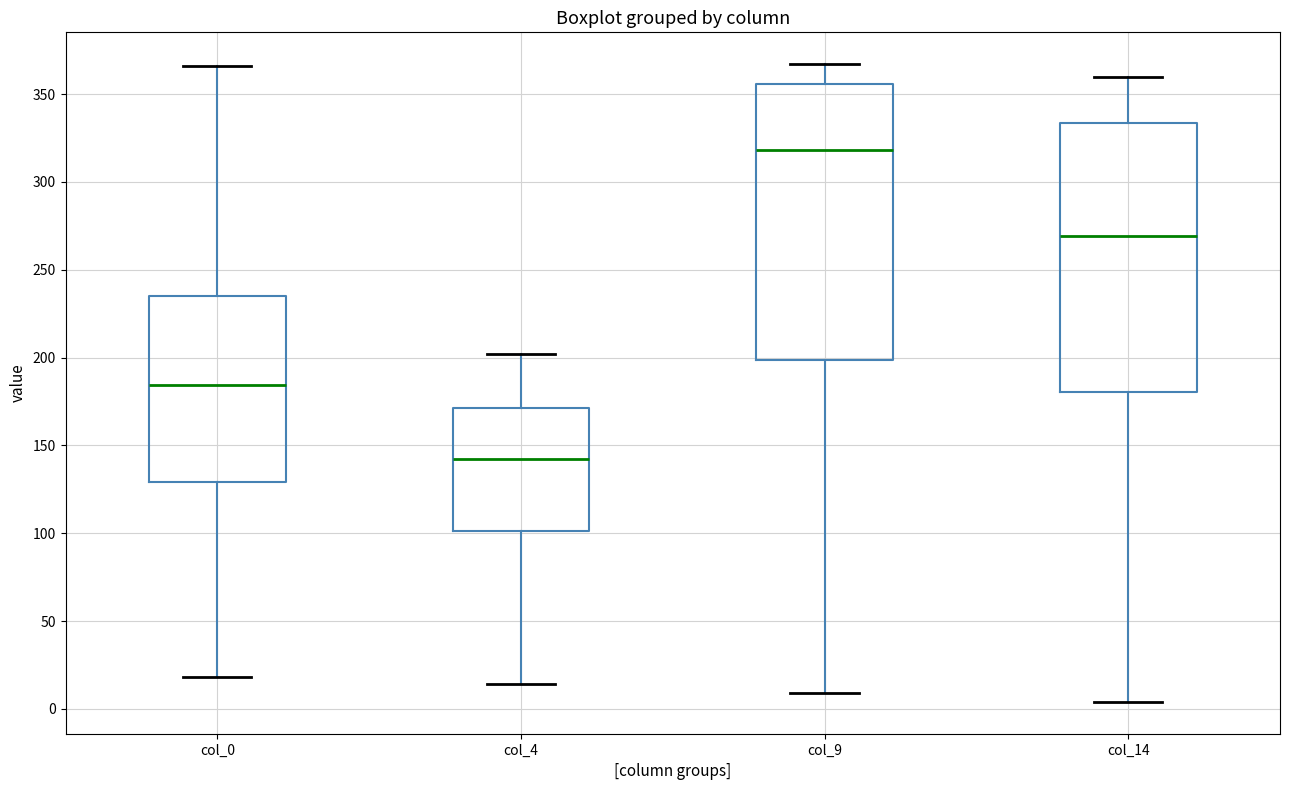

Reading left to right, transcribe this box plot: for each box, give where its median line is, the range the box spans, and where its two whiskers end, as read against the y-axis. The values are not printed on the chart, so give them approximately, as read against the axis.

col_0: median 185, box 130 to 235, whiskers 20 to 365
col_4: median 145, box 100 to 170, whiskers 15 to 200
col_9: median 320, box 200 to 355, whiskers 10 to 365
col_14: median 270, box 180 to 335, whiskers 5 to 360